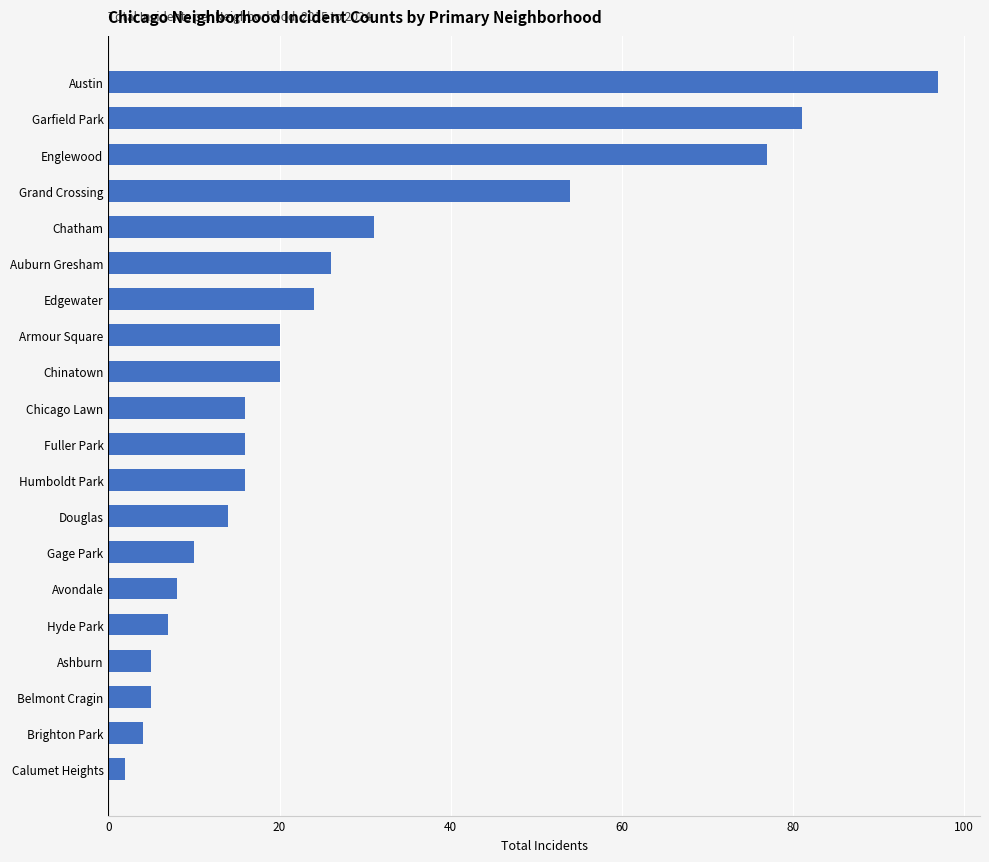

What is the average value?

27